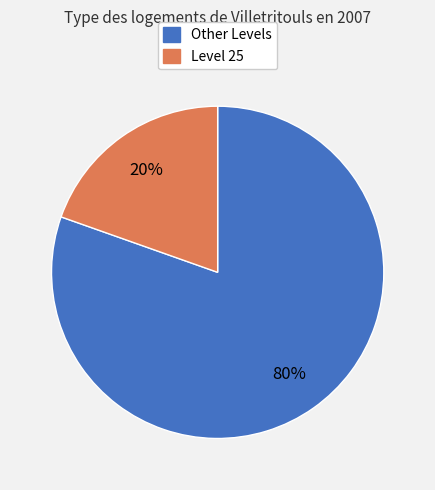

Is there a majority slice in this chart?

Yes